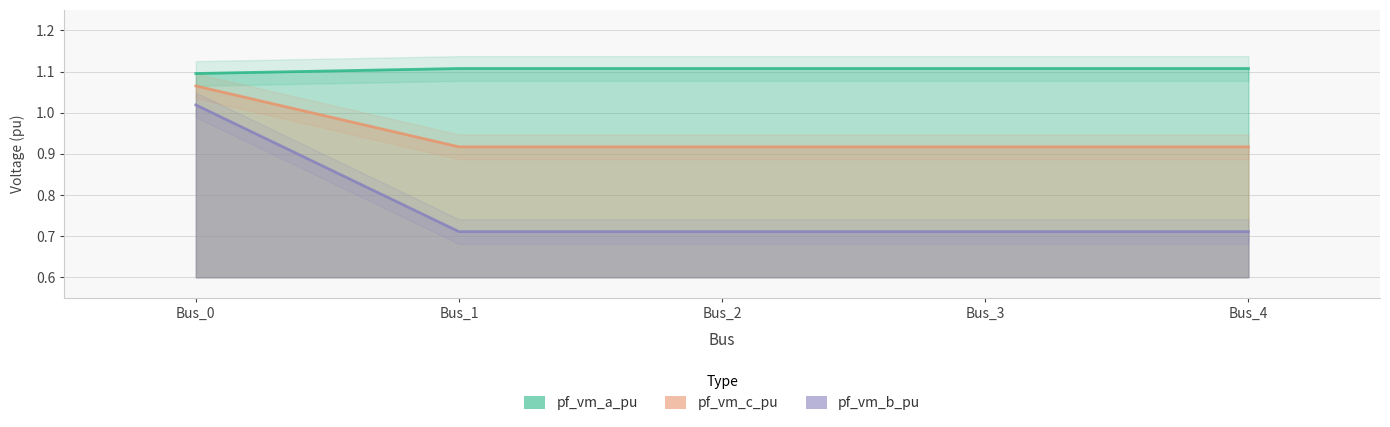

Which label corresponds to the largest value in the chart?

Bus_1